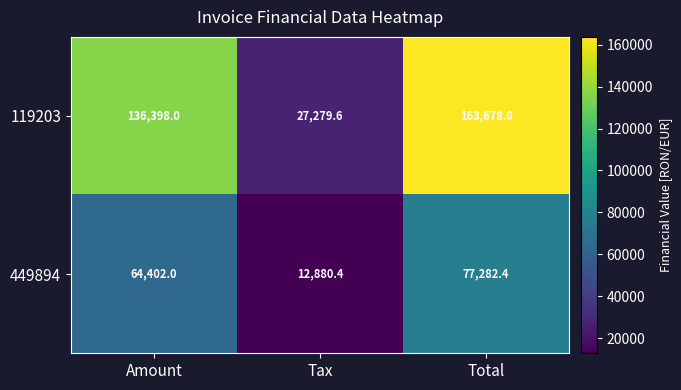

At which category does the chart reach its peak across all series?

Total